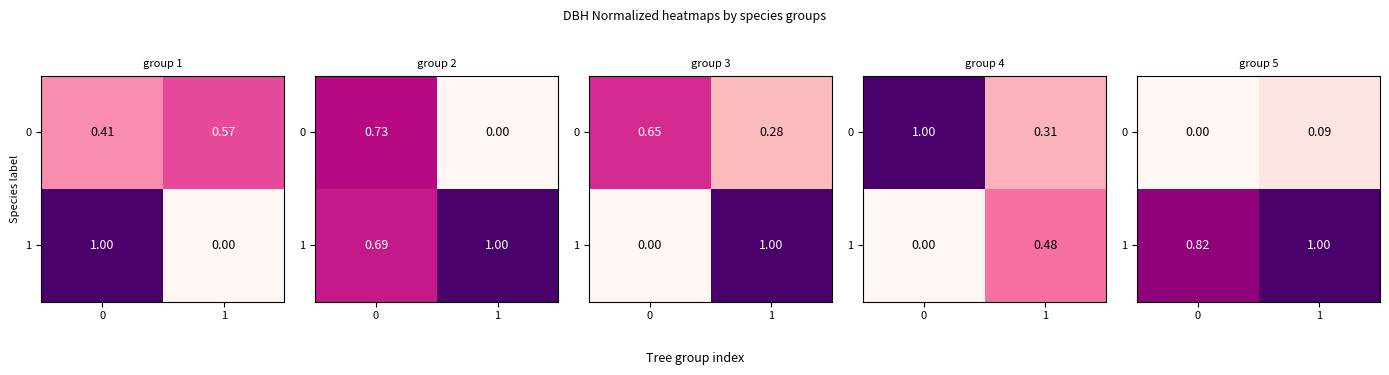

What is the difference between the maximum and minimum values in the 0 series?

0.1